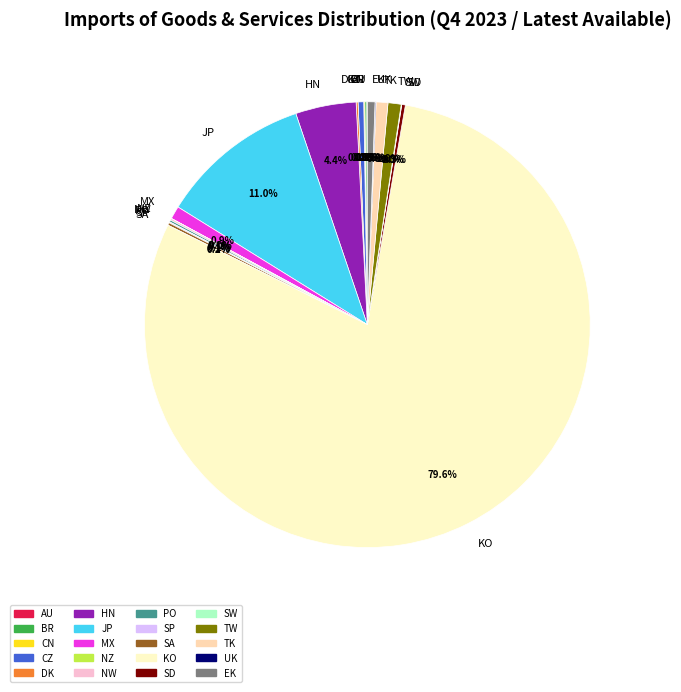

To the nearest percent, what percentage of the pie is HN?

4%